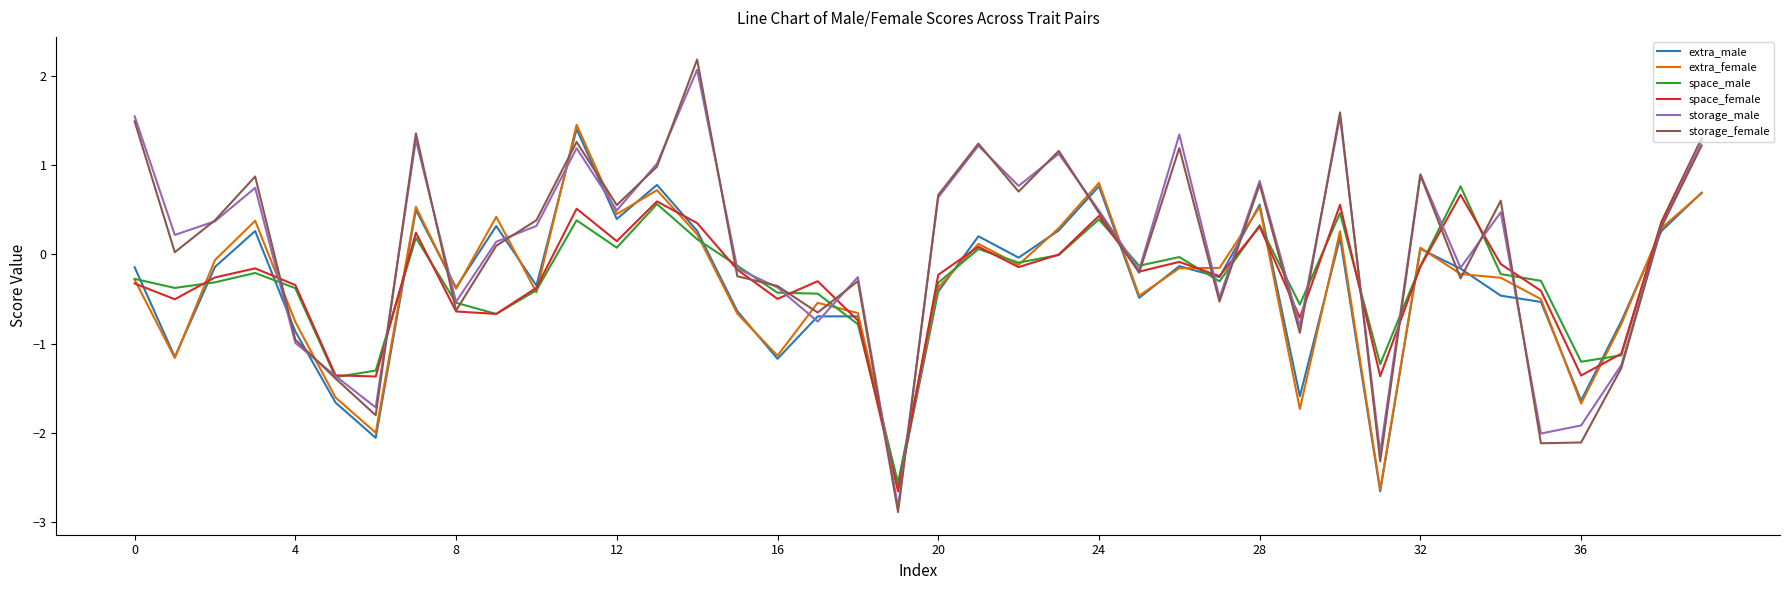

Which series has the widest spread of values?

storage_female